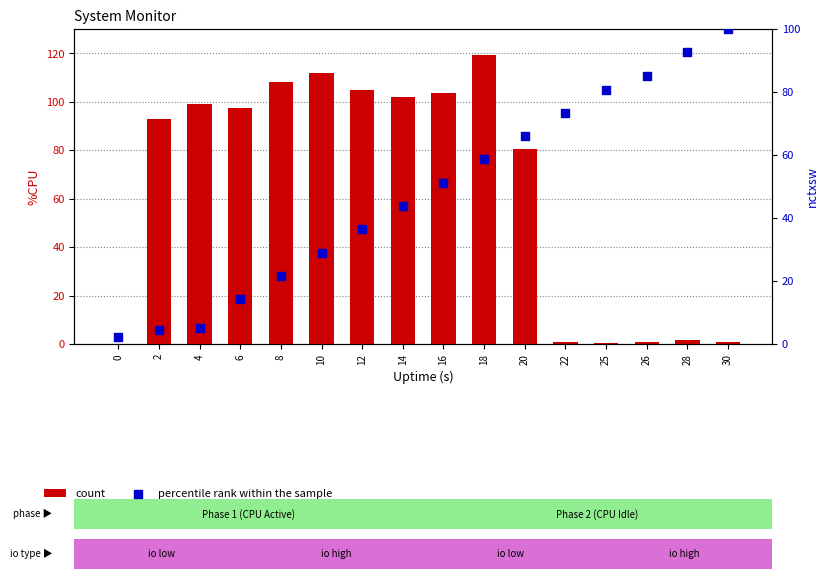

Which series contains the highest Y value?

count